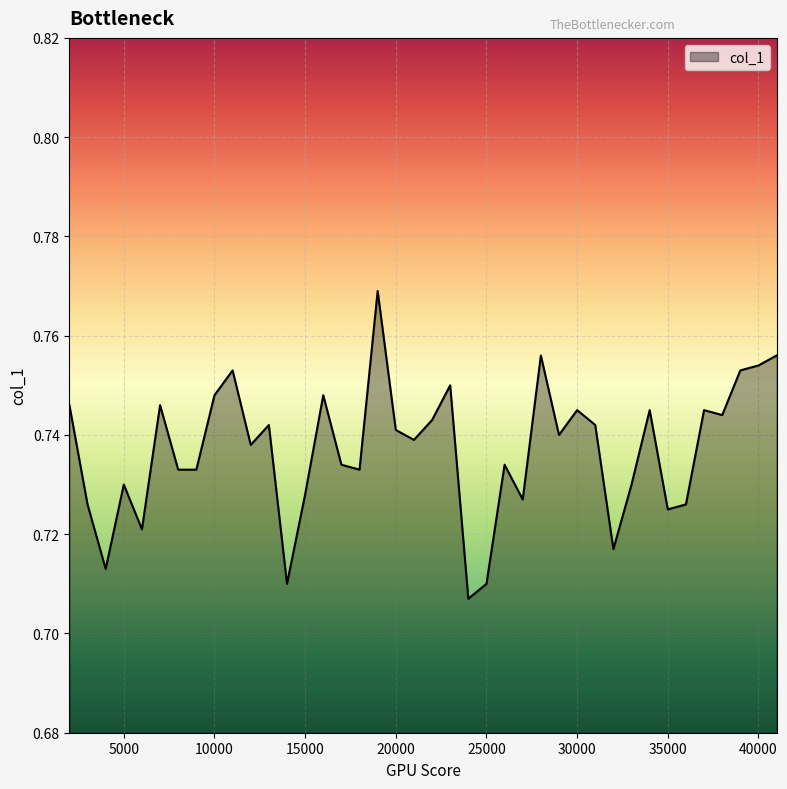

How many lines are shown in the chart?

1